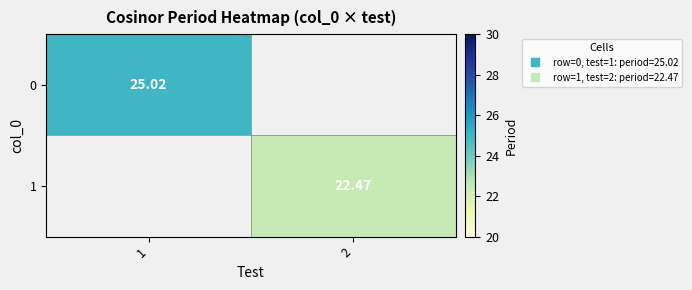

At how many categories does at least one series exceed 23?

1